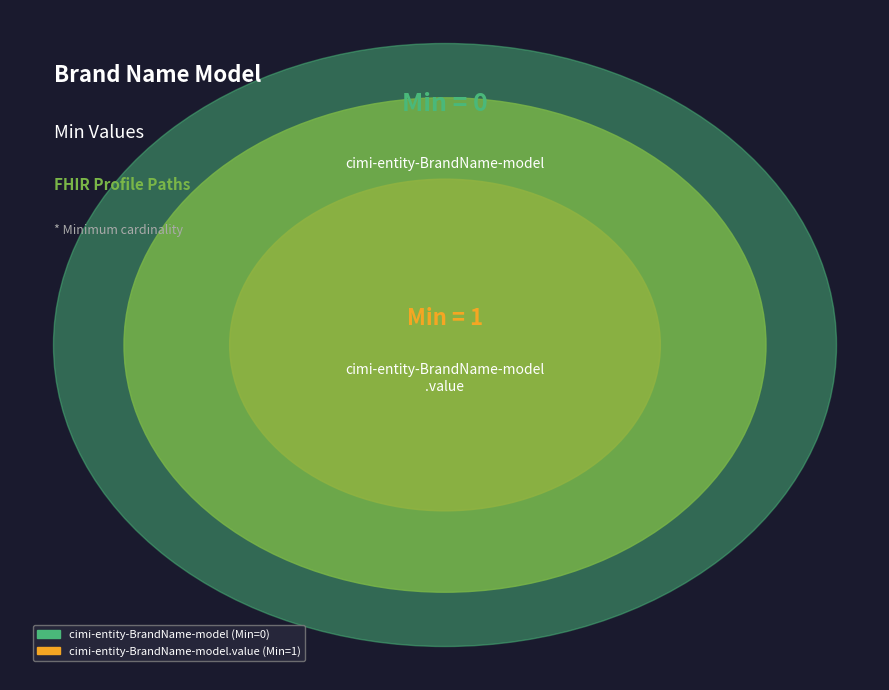

Is it true that cimi-entity-BrandName-model.value is 89% of the pie?

False